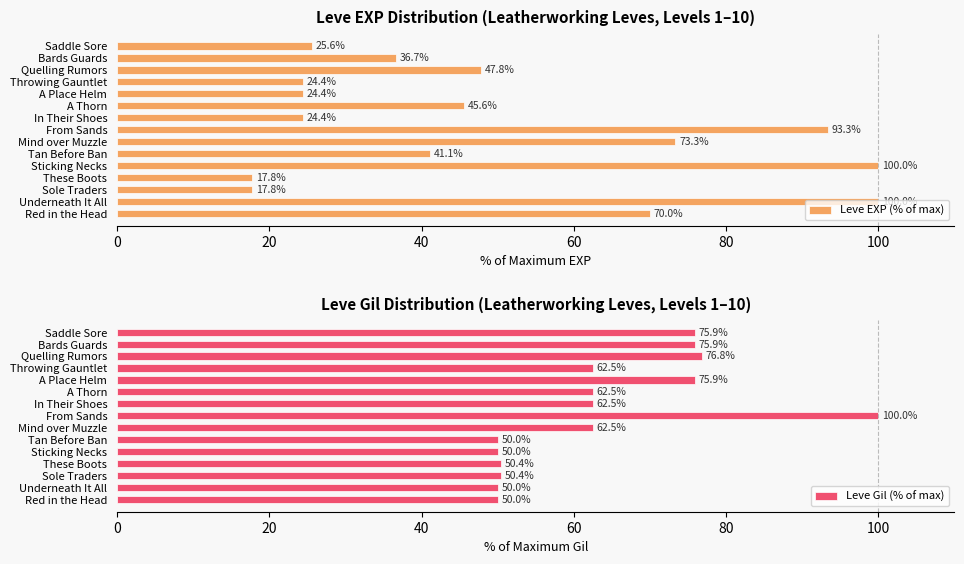

Read the Leve Gil (% of max) value at Red in the Head.

50.0